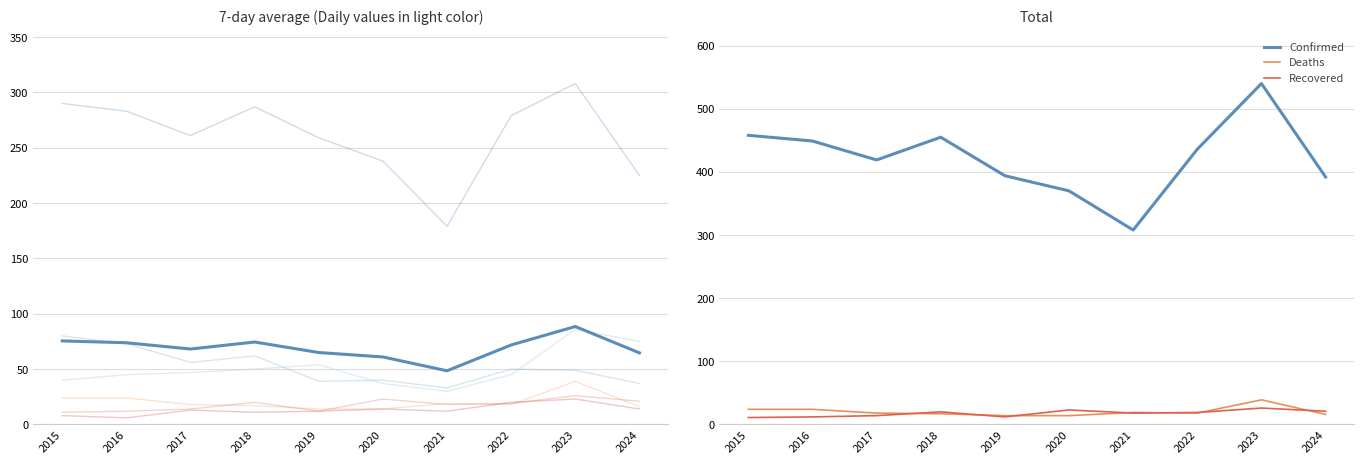

At which label does Confirmed reach its minimum?

2021